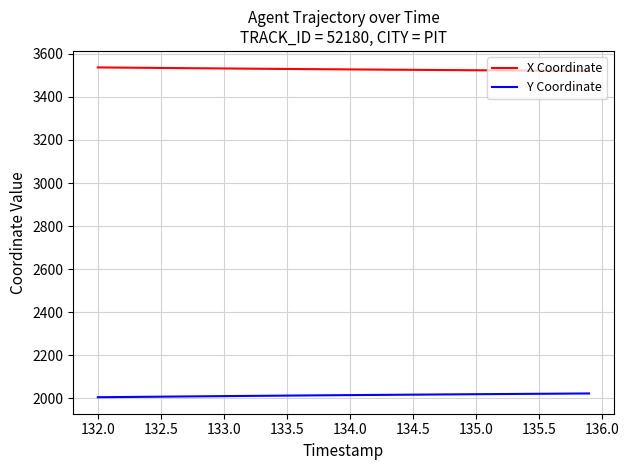

What is the highest value of the Y Coordinate series?

2022.8